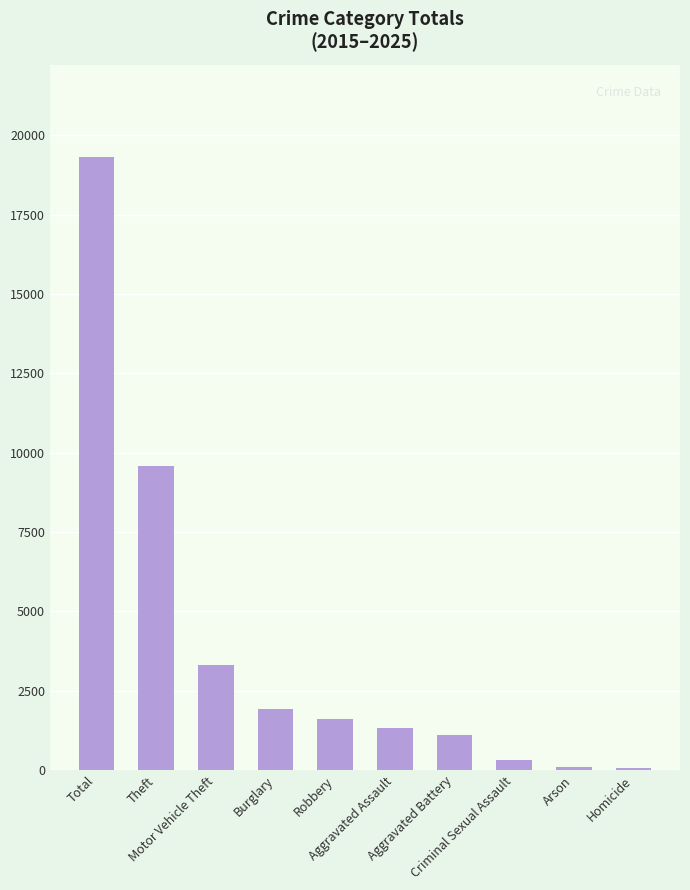

Which has a higher value, Criminal Sexual Assault or Theft?

Theft